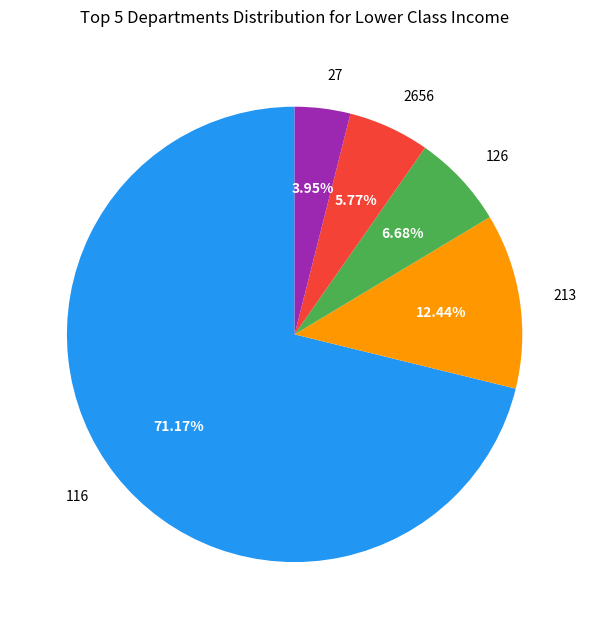

Which has a higher value, 116 or 213?

116